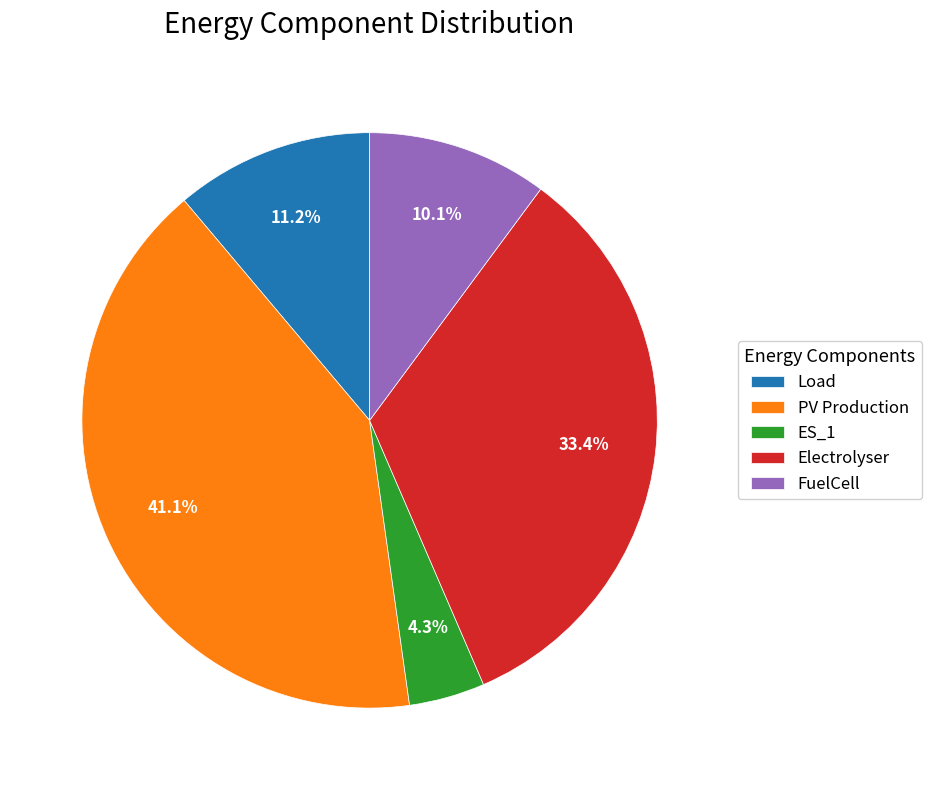

Count the number of slices in the pie.

5